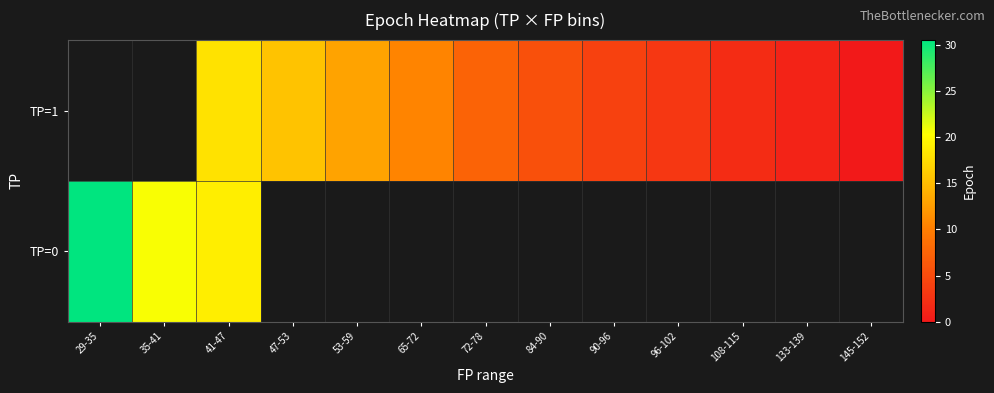

What is the difference between the second highest and minimum values in the TP=0 series?

1.5